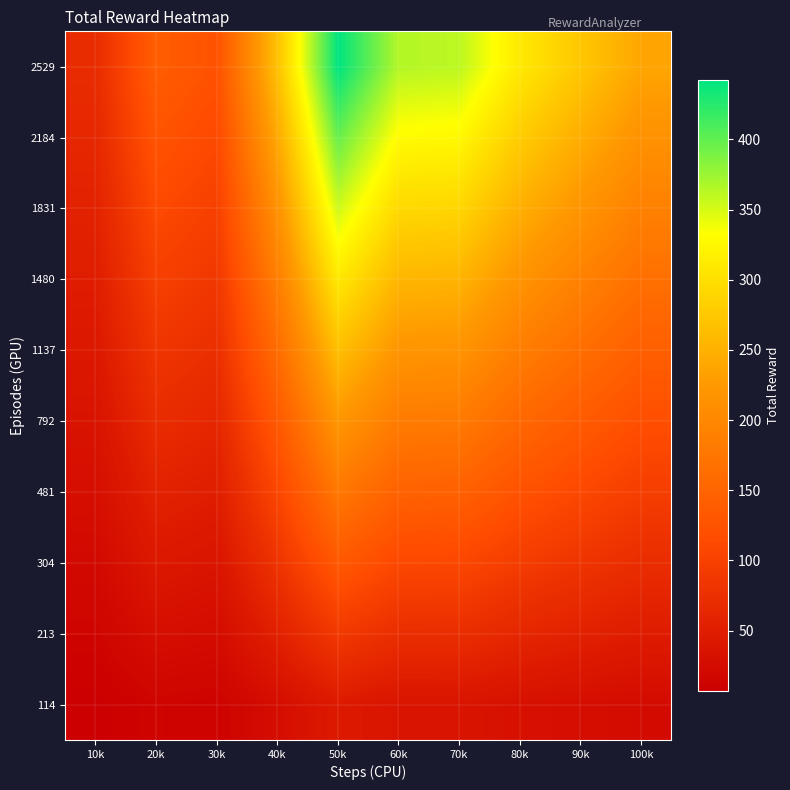

Reading right to left, transcribe all the data shown in this chart.

114: 100k=23.8	90k=27.3	80k=31.0	70k=36.1	60k=36.5	50k=44.2	40k=26.8	30k=12.3	20k=14.0	10k=7.0
213: 100k=47.6	90k=54.7	80k=62.0	70k=72.3	60k=73.0	50k=88.4	40k=53.5	30k=24.7	20k=28.0	10k=14.0
304: 100k=71.4	90k=82.0	80k=93.0	70k=108.4	60k=109.5	50k=132.6	40k=80.2	30k=37.0	20k=42.0	10k=21.0
481: 100k=95.2	90k=109.3	80k=124.0	70k=144.6	60k=146.0	50k=176.8	40k=107.0	30k=49.3	20k=56.0	10k=28.0
792: 100k=119.0	90k=136.7	80k=155.0	70k=180.7	60k=182.5	50k=221.0	40k=133.8	30k=61.7	20k=70.0	10k=35.0
1137: 100k=142.8	90k=164.0	80k=186.0	70k=216.9	60k=219.0	50k=265.2	40k=160.5	30k=74.0	20k=84.0	10k=42.0
1480: 100k=166.6	90k=191.3	80k=217.0	70k=253.0	60k=255.5	50k=309.4	40k=187.2	30k=86.3	20k=98.0	10k=49.0
1831: 100k=190.4	90k=218.7	80k=248.0	70k=289.1	60k=292.0	50k=353.6	40k=214.0	30k=98.7	20k=112.0	10k=56.0
2184: 100k=214.2	90k=246.0	80k=279.0	70k=325.3	60k=328.5	50k=397.8	40k=240.8	30k=111.0	20k=126.0	10k=63.0
2529: 100k=238.0	90k=273.3	80k=310.0	70k=361.4	60k=365.0	50k=442.0	40k=267.5	30k=123.3	20k=140.0	10k=70.0